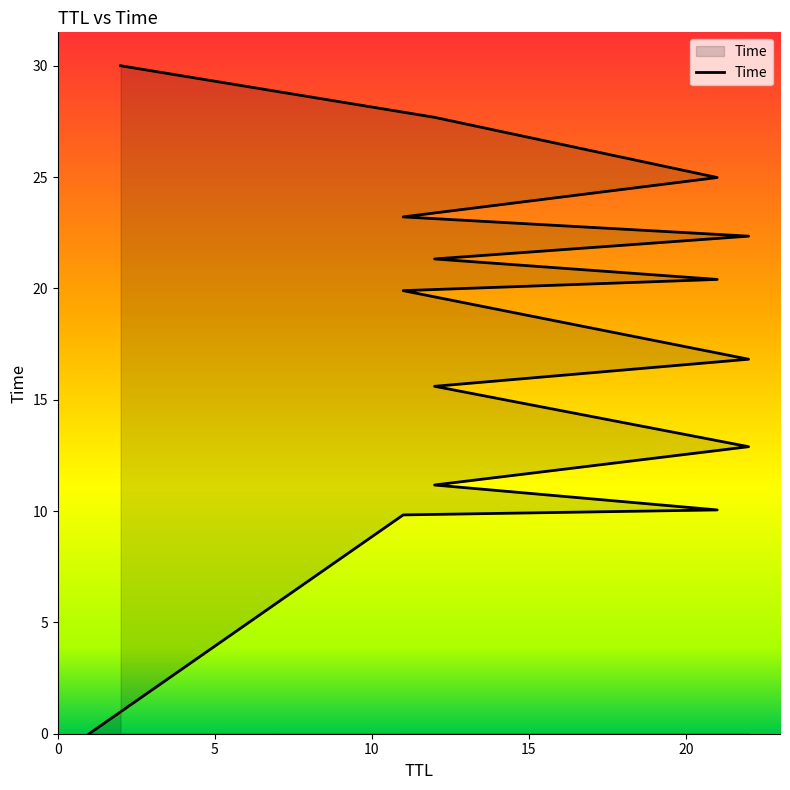

The chart shows a value of 14.0 at 21. True or false?

False